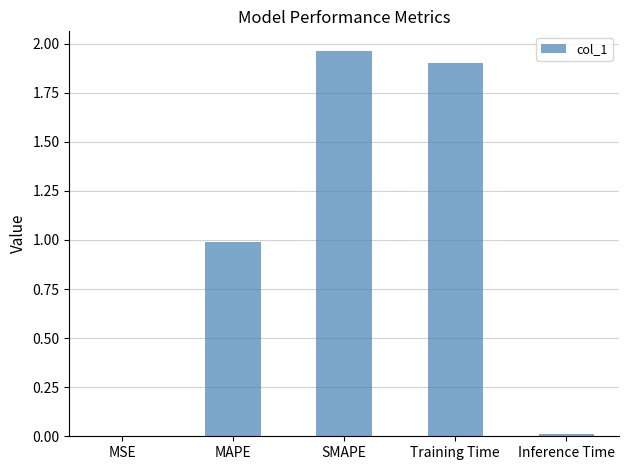

Which label corresponds to the largest value in the chart?

SMAPE